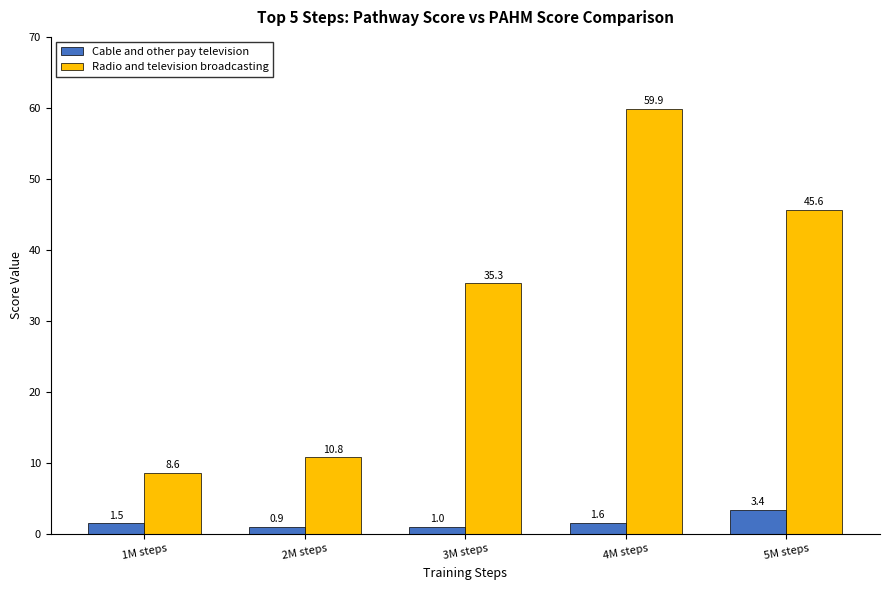

List the series in order of their overall mean, lowest first.

Cable and other pay television, Radio and television broadcasting